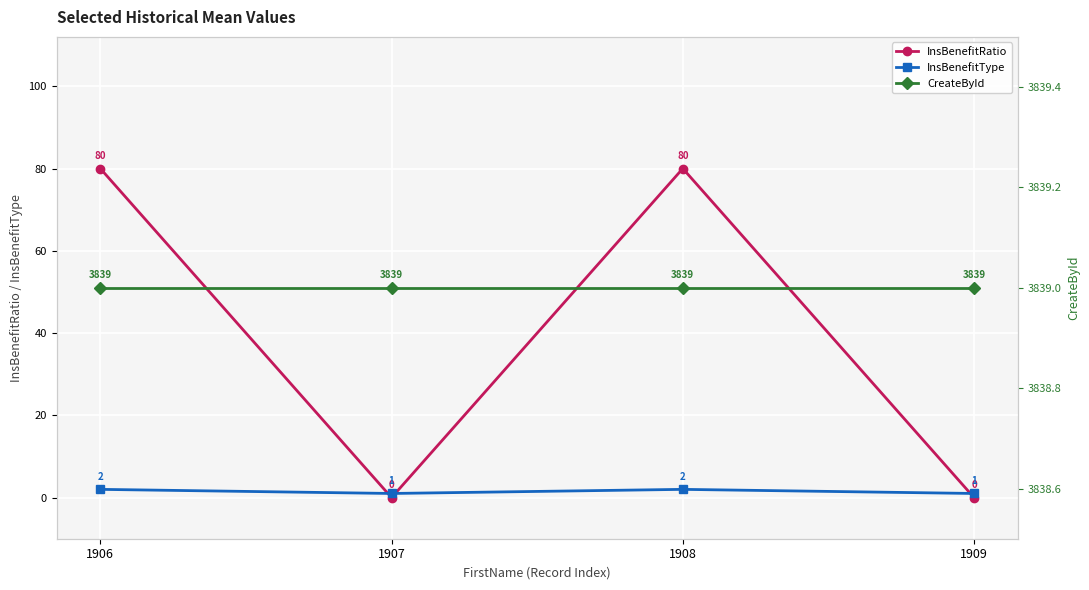

Where is InsBenefitType nearest to the value 1?

1907